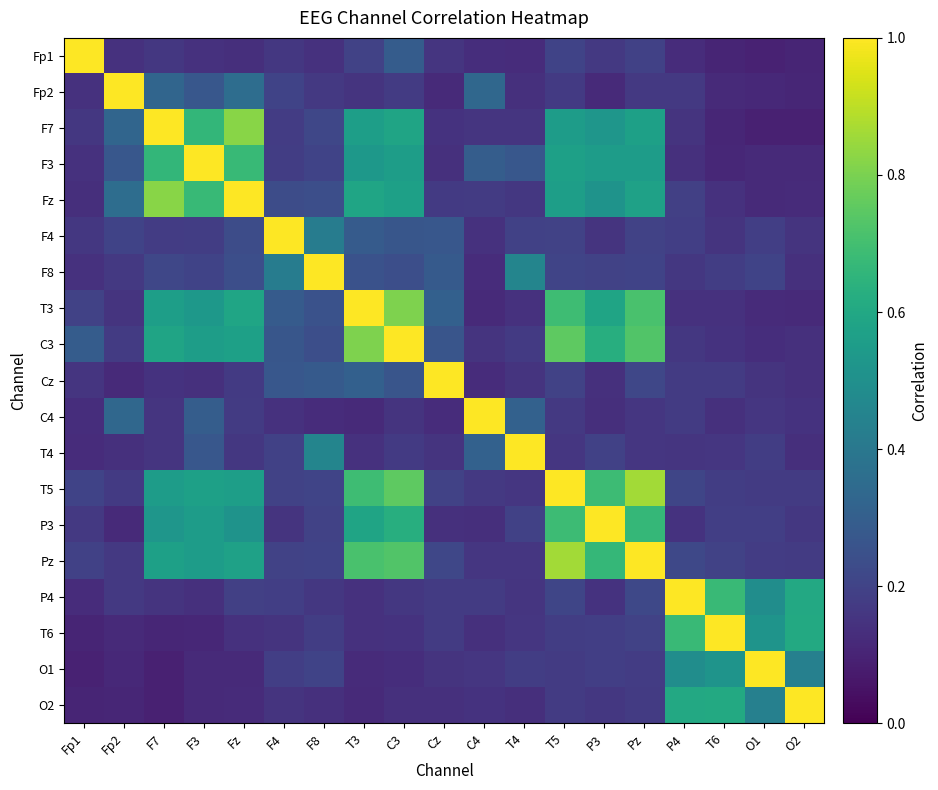

At which category is the sum across all series the highest?

C3